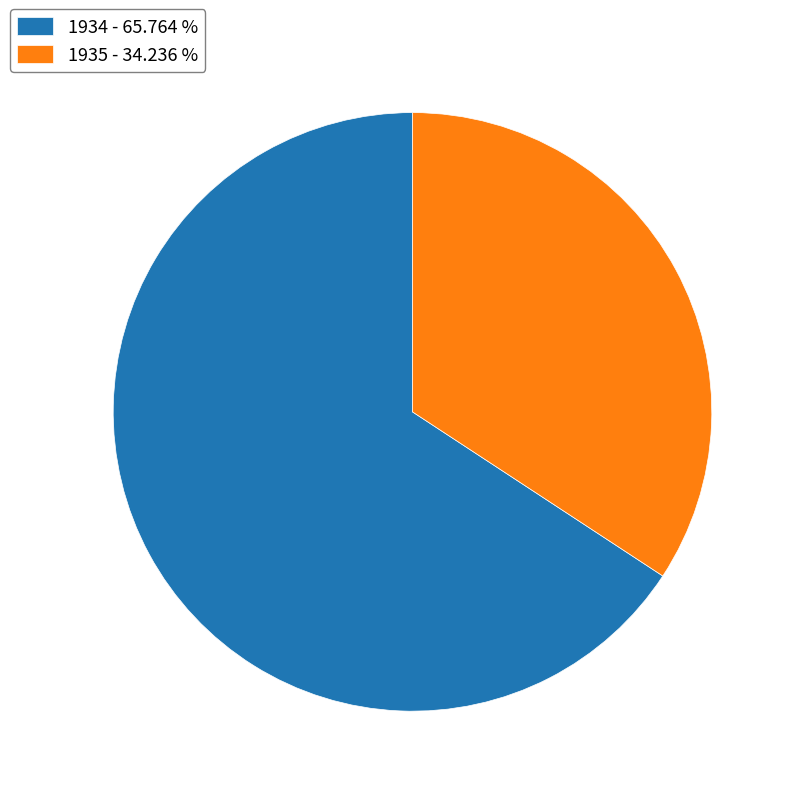

Which slice is the smallest?

1935